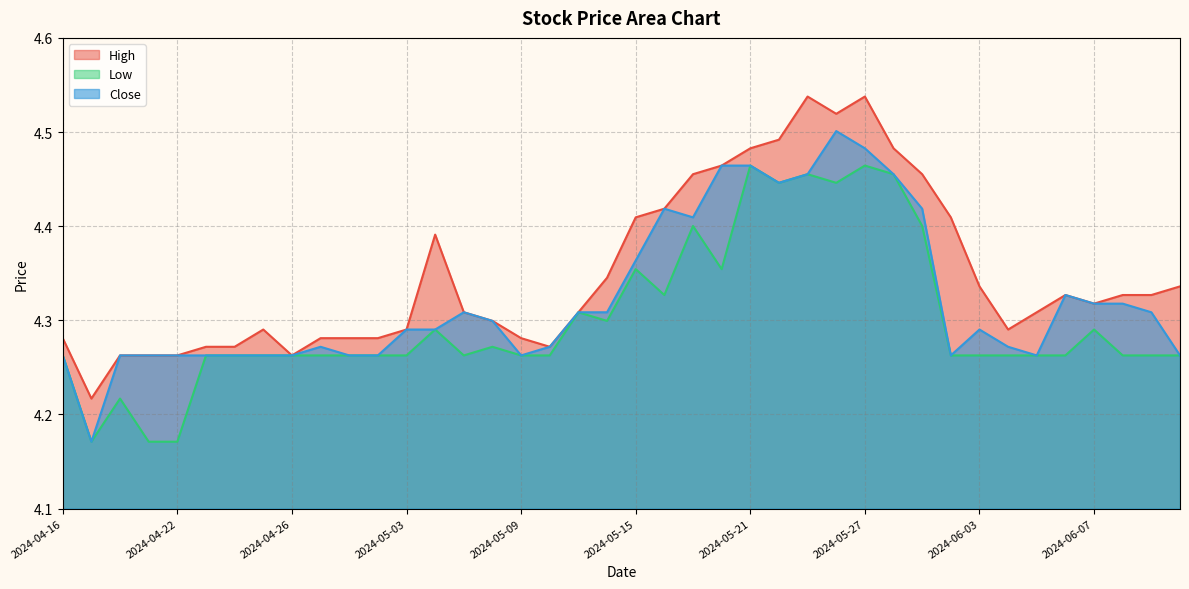

How many data points does each series have?

40